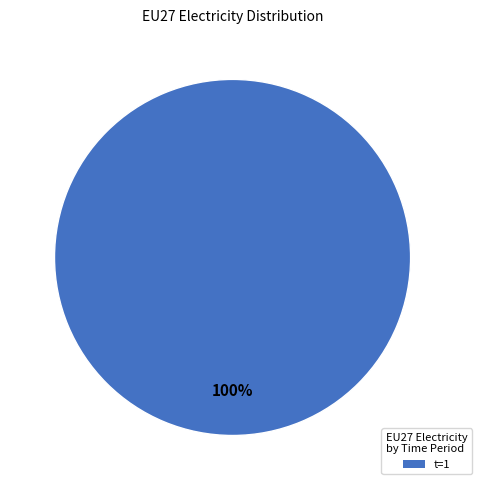

The t=1 slice represents 100% of the pie. True or false?

True